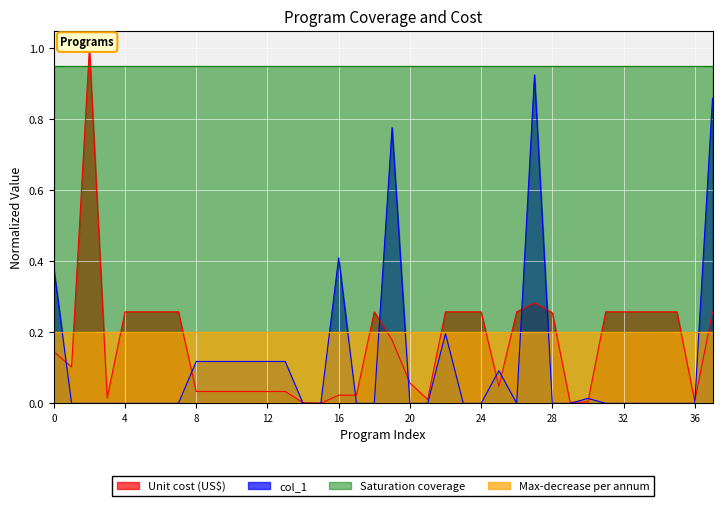

Is it true that col_1 equals 0.0 at 28?

True